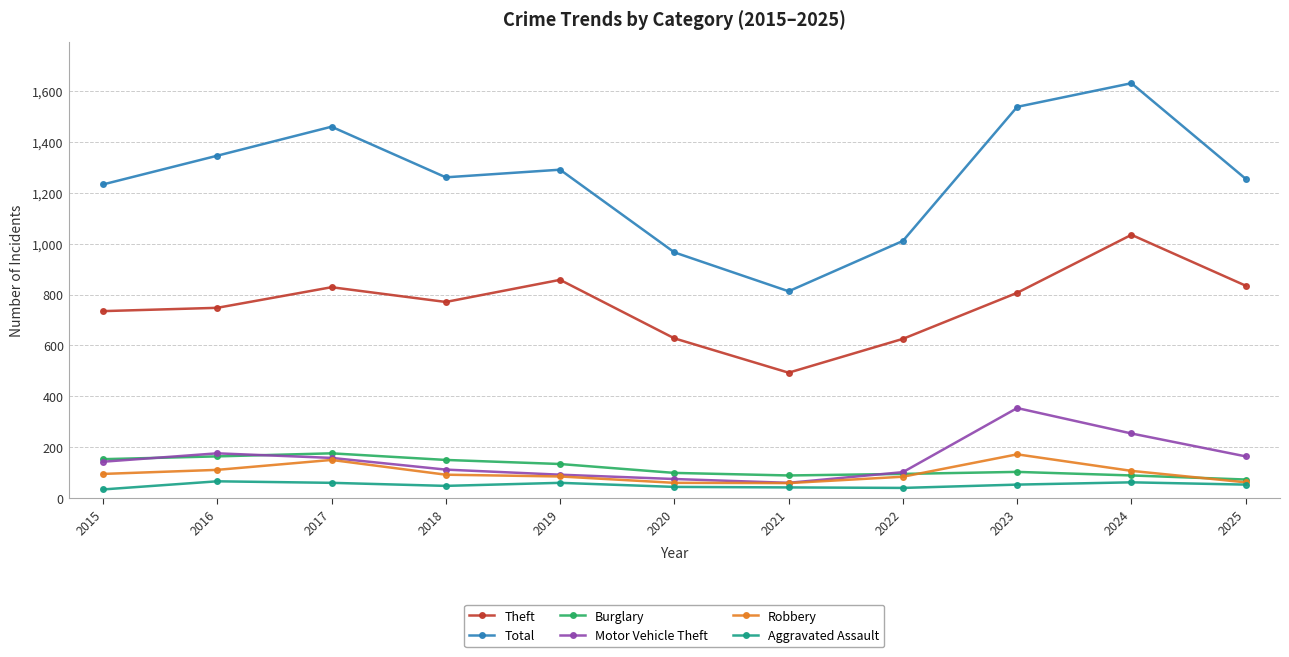

The Robbery series shows 150 at 2017. True or false?

True